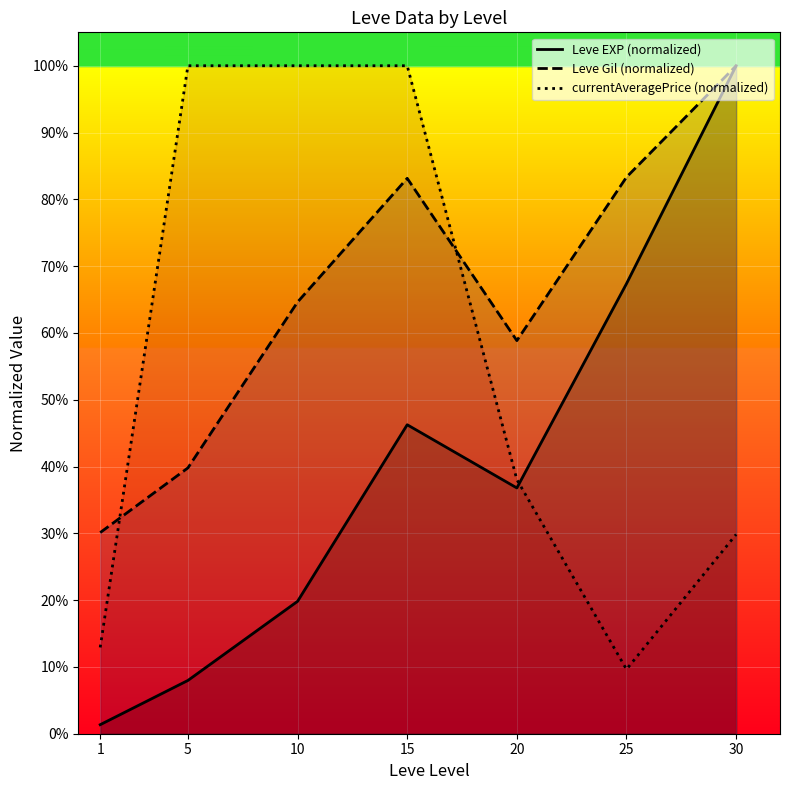

Reading right to left, extract all data points from this chart.

Leve EXP (normalized): 30=1.0	25=0.7	20=0.4	15=0.5	10=0.2	5=0.1	1=0.0
Leve Gil (normalized): 30=1.0	25=0.8	20=0.6	15=0.8	10=0.6	5=0.4	1=0.3
currentAveragePrice (normalized): 30=0.3	25=0.1	20=0.4	15=1.0	10=1.0	5=1.0	1=0.1